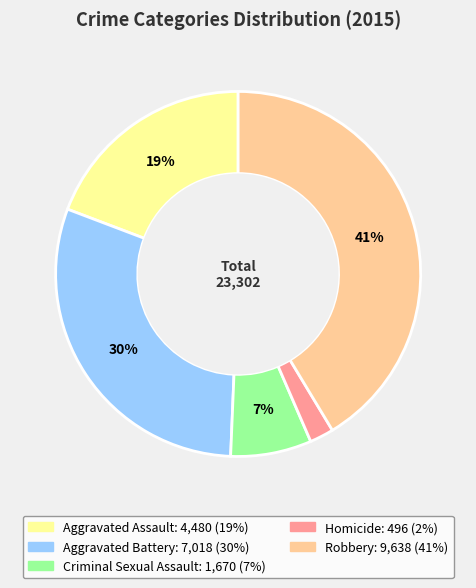

Which has a higher value, Aggravated Battery or Robbery?

Robbery